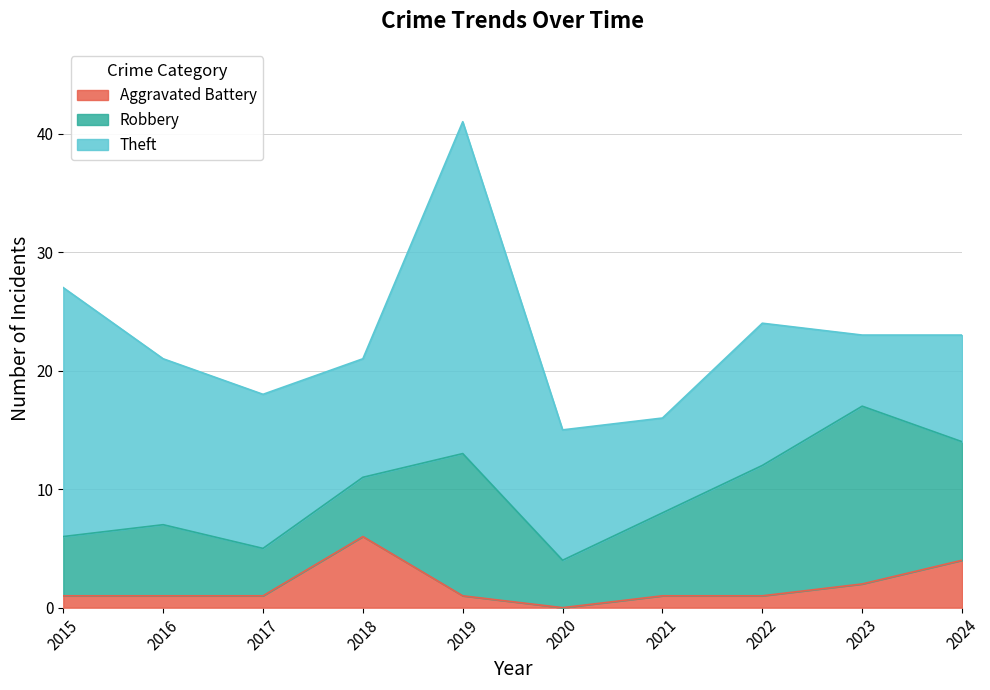

What is the highest value of the Robbery series?

15